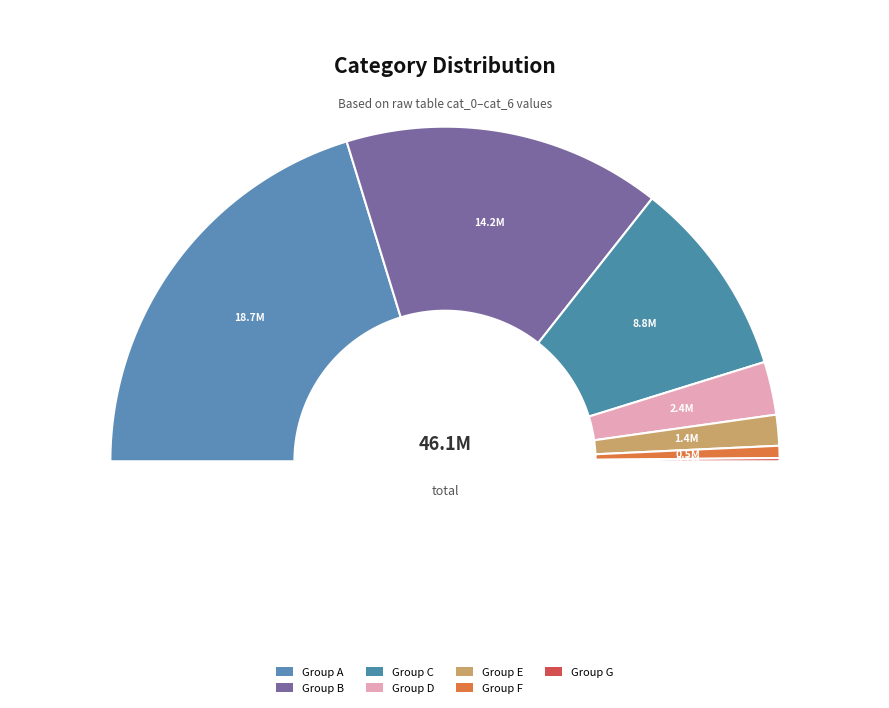

Approximately how many times larger is the value at cat_5_1372698 compared to cat_6_539797?

2.5